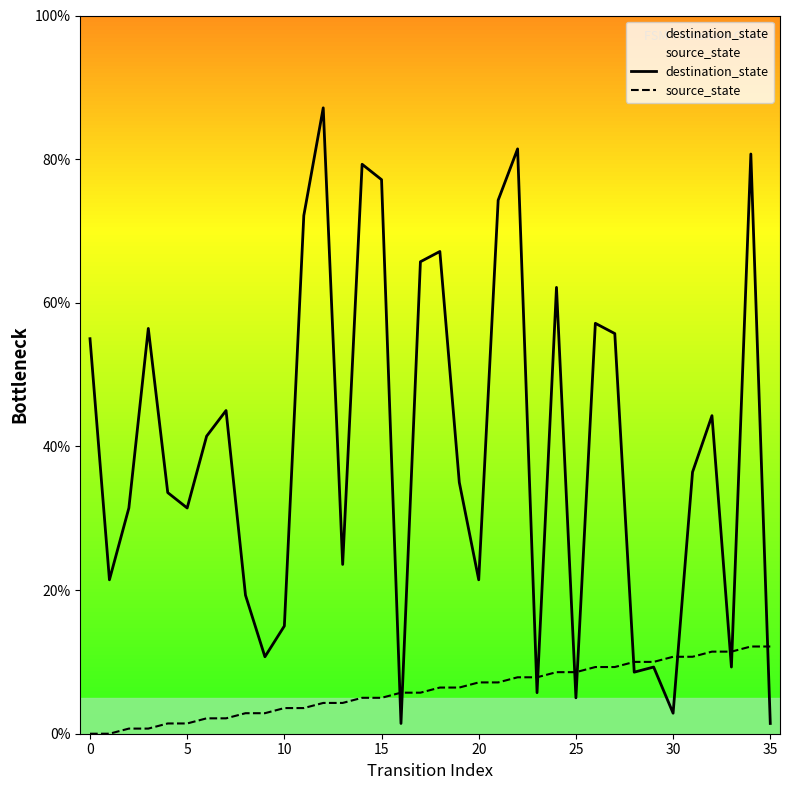

What are all the series names shown in the legend?

destination_state, source_state